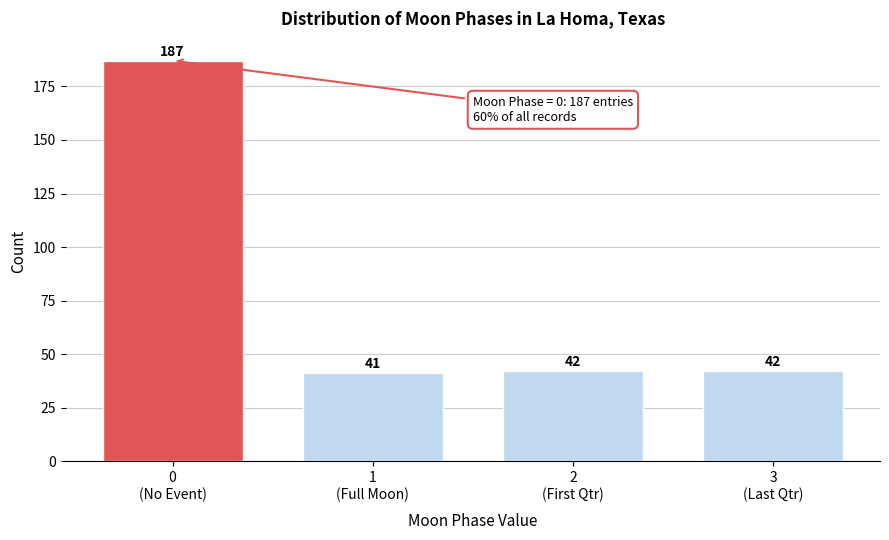

Reading right to left, list all the values displayed in this chart.

42	42	41	187